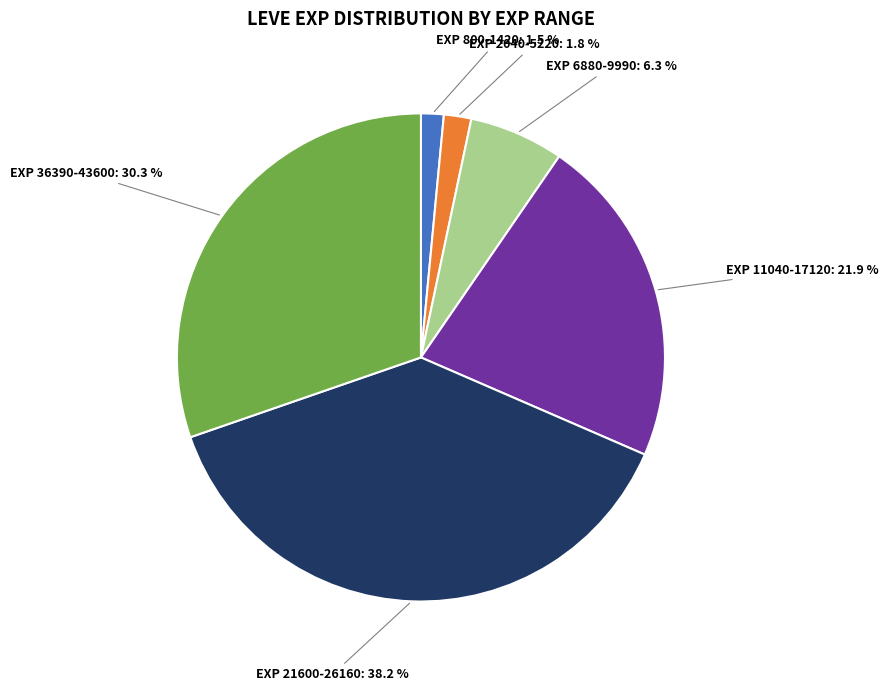

Is there a majority slice in this chart?

No